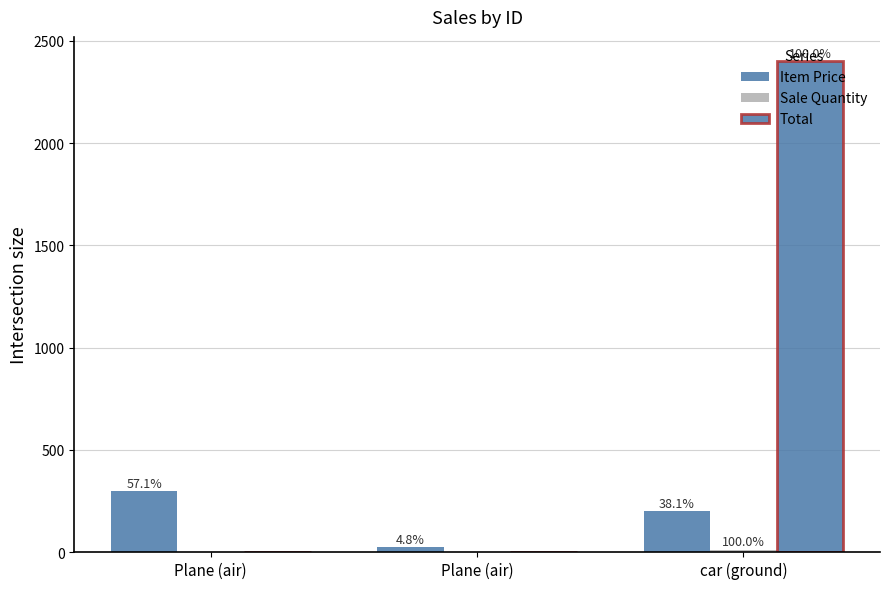

What is the difference between the highest and lowest values at car (ground)?

2388